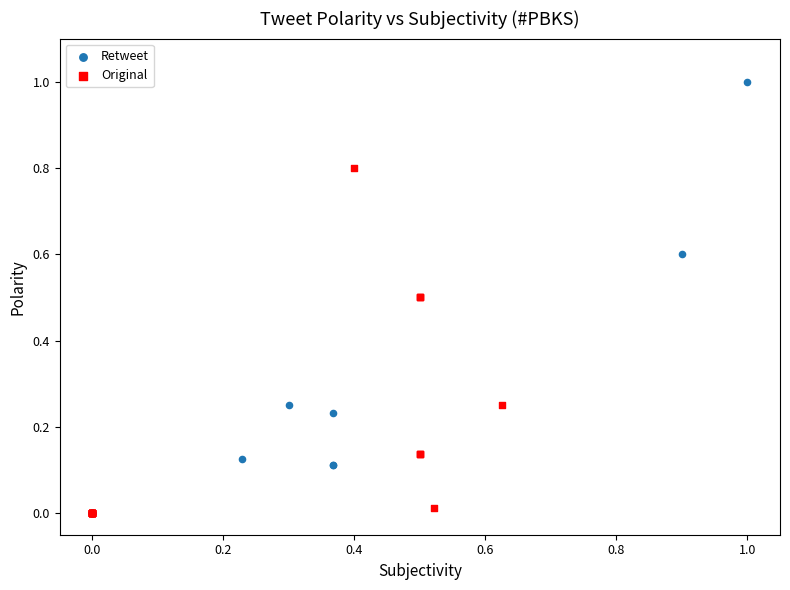

Which series reaches the maximum Y coordinate?

Retweet